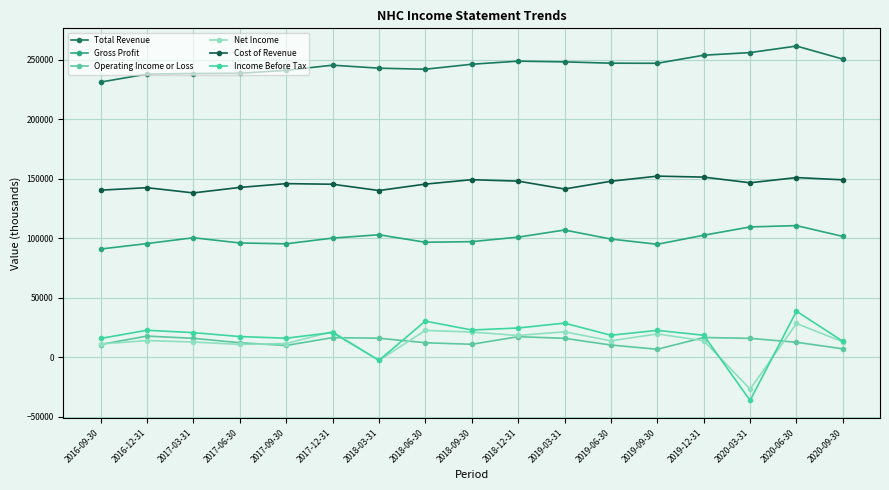

Is it true that Cost of Revenue equals 92749 at 2020-09-30?

False